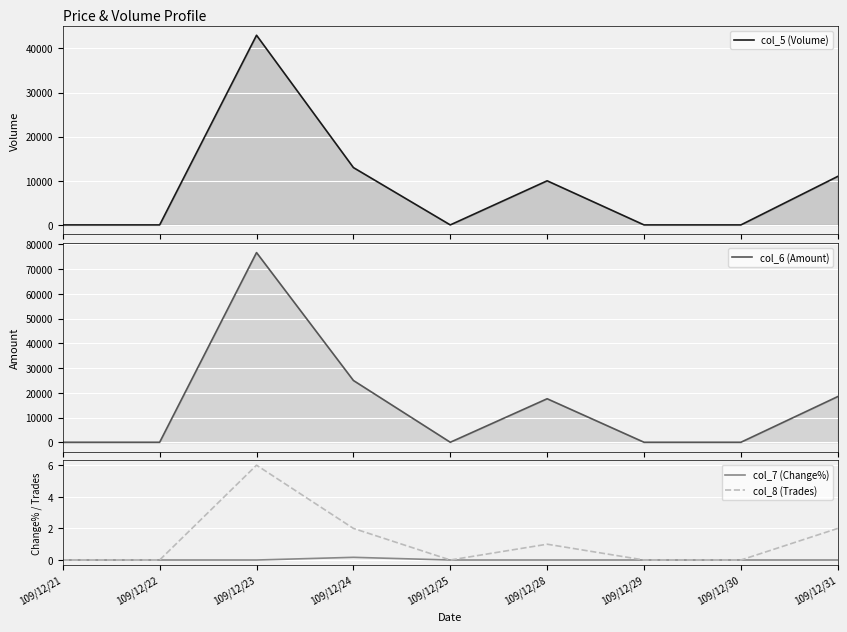

True or false: col_5 (Volume) has a value of 7948.7 at 109/12/24.

False